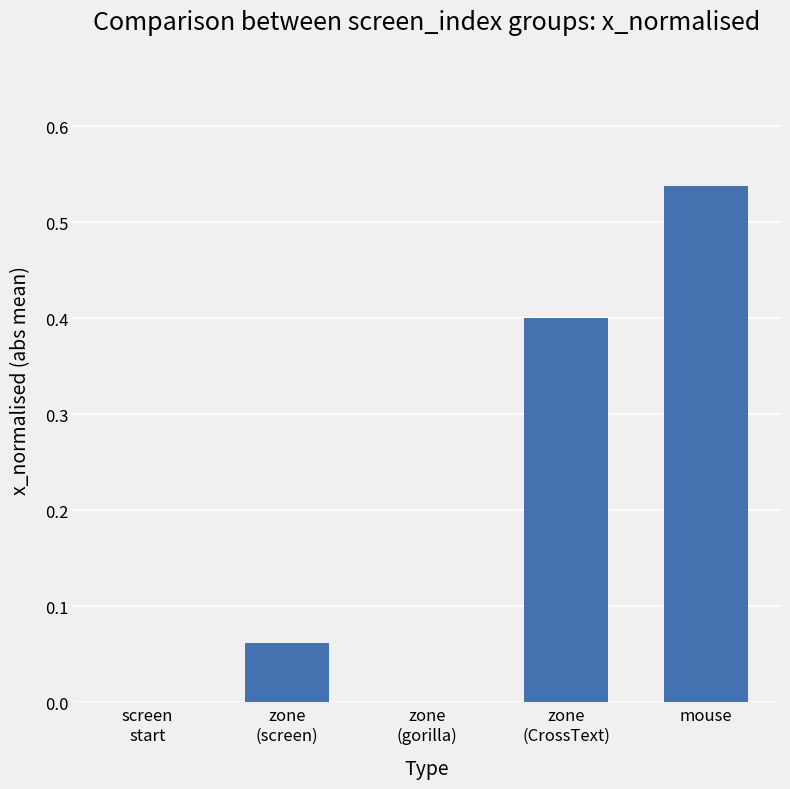

What is the sum of all values?

1.0